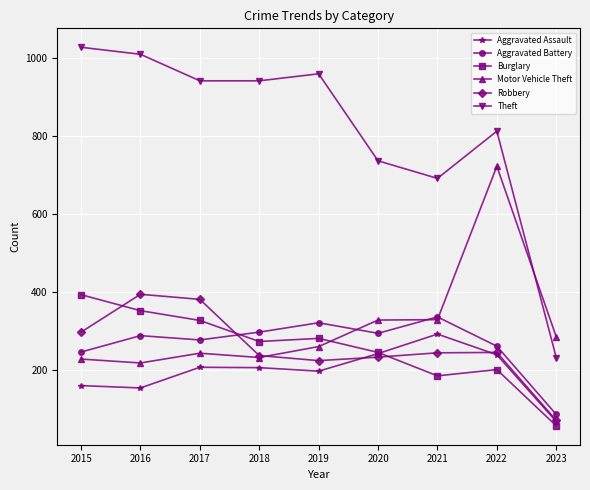

How many times do Burglary and Aggravated Battery cross each other?

1